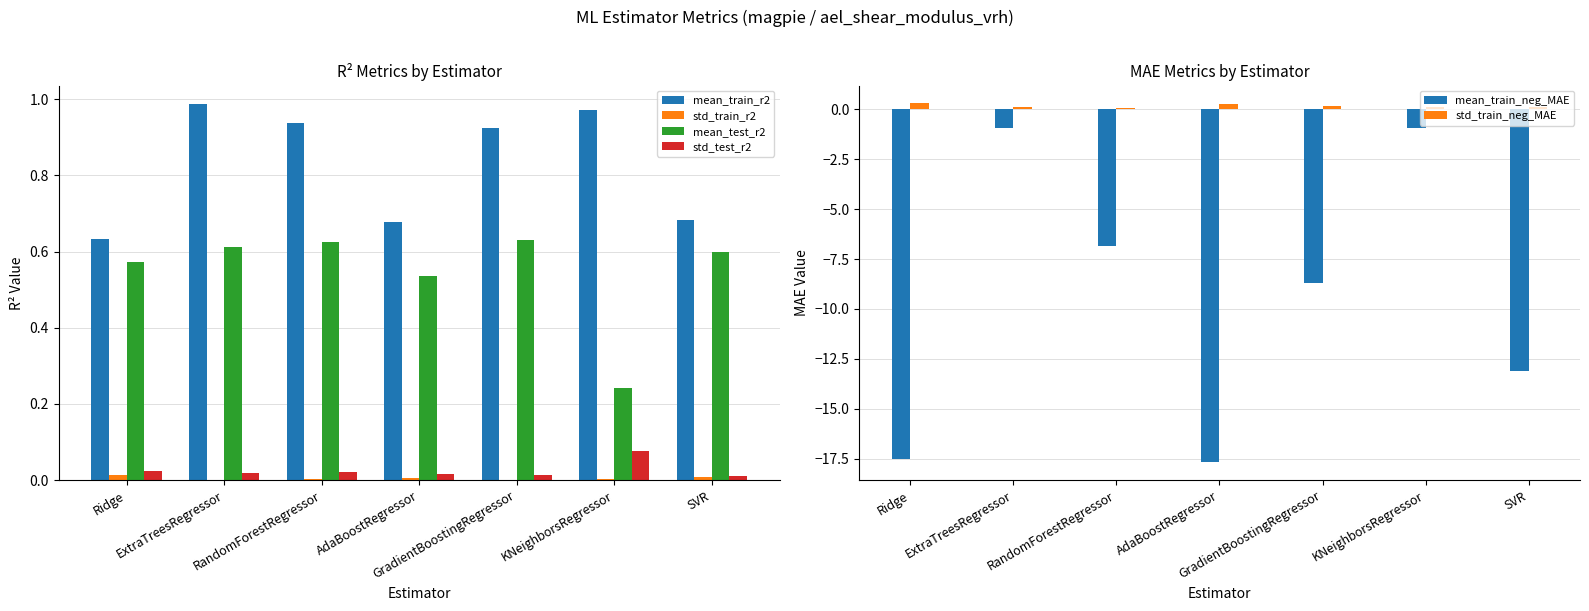

What is the label of the 2nd bar from the left?

ExtraTreesRegressor